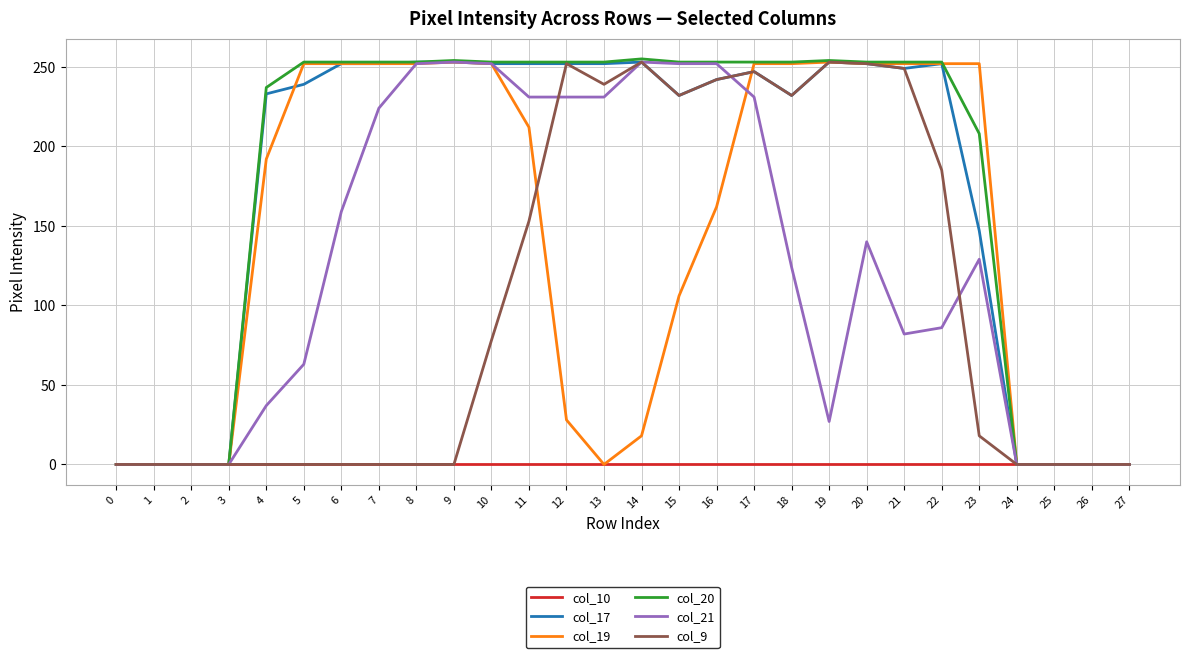

Between 1 and 6, which series saw the biggest shift?

col_20